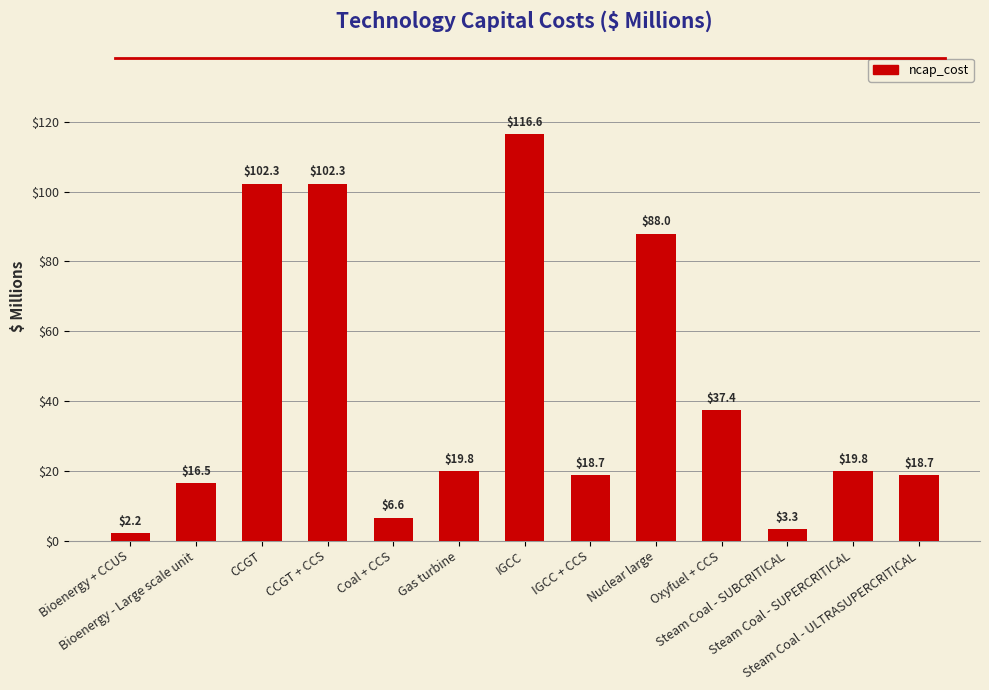

Does the chart contain stacked bars?

No